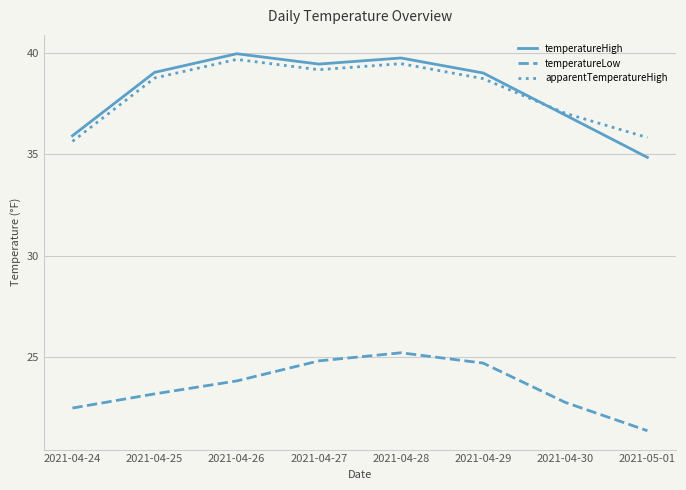

What are all the series names shown in the legend?

temperatureHigh, temperatureLow, apparentTemperatureHigh